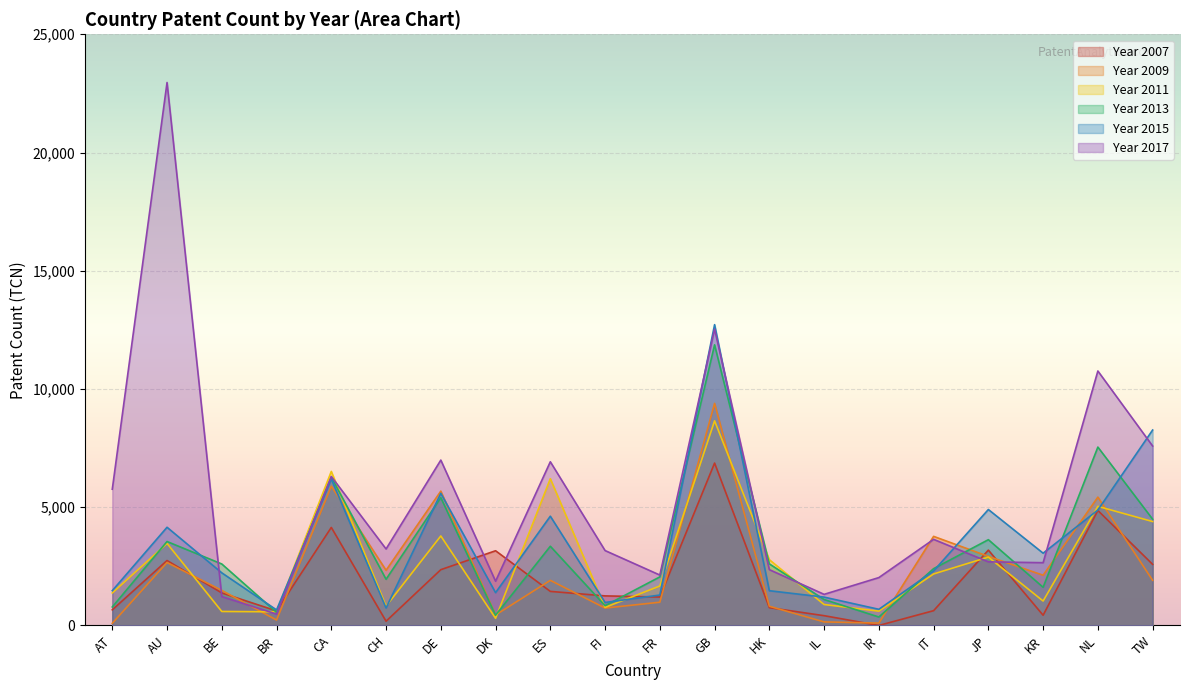

Which label corresponds to the largest value in the chart?

AU